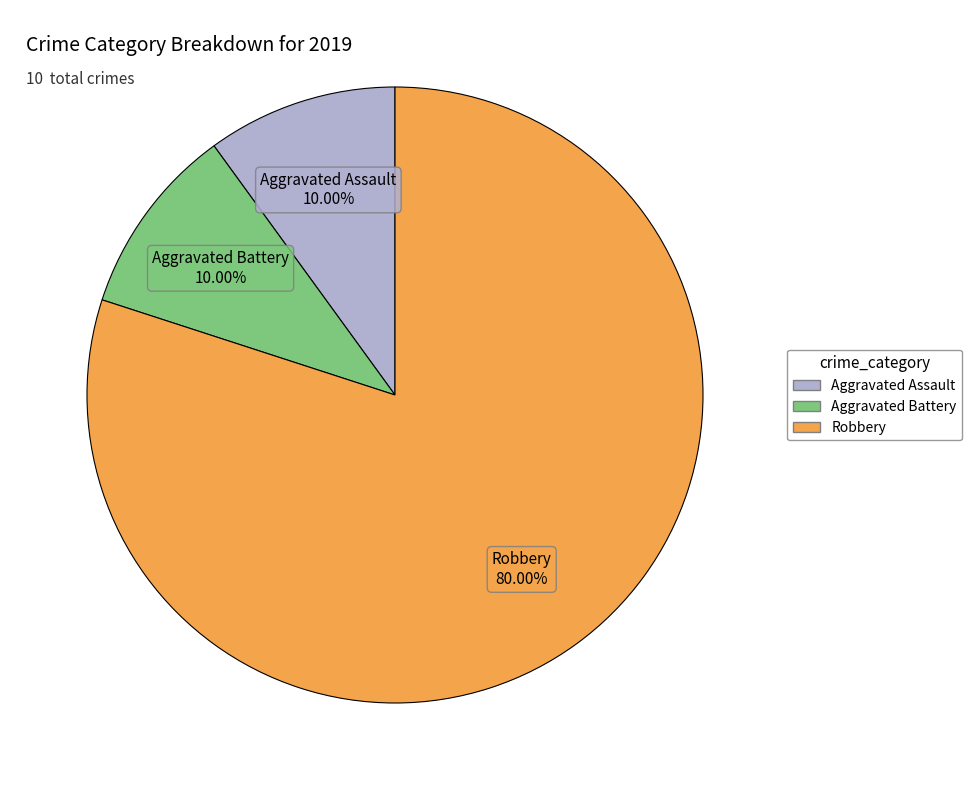

The Robbery slice represents 94% of the pie. True or false?

False